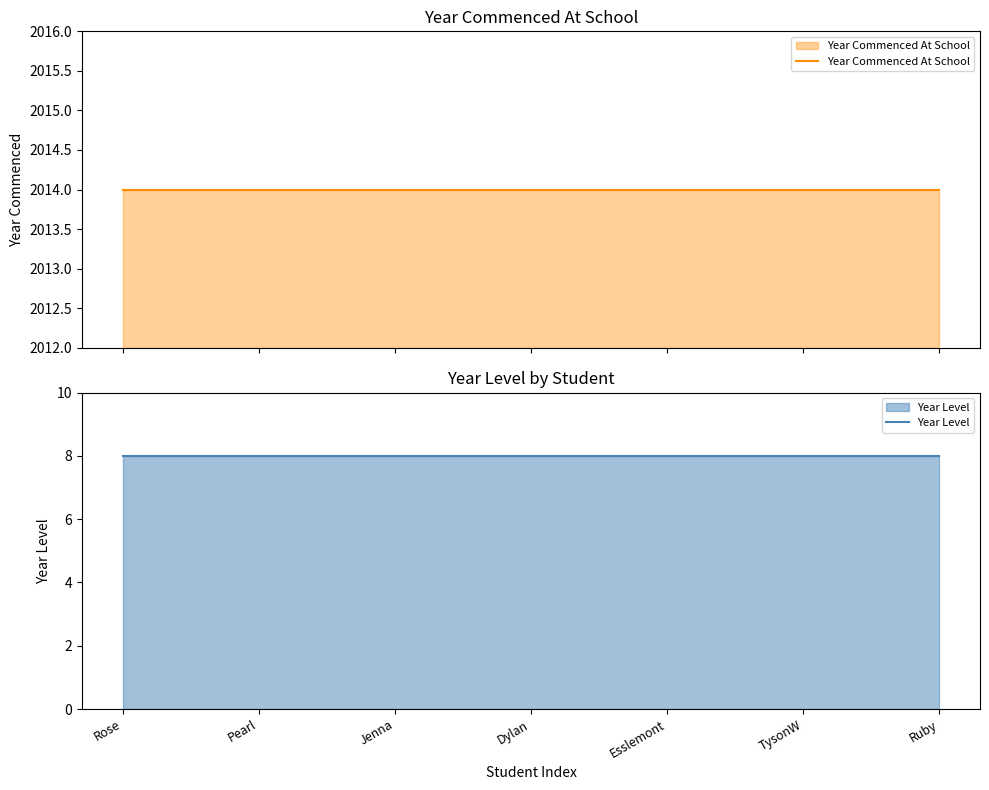

What are all the series names shown in the legend?

Year Commenced At School, Year Level